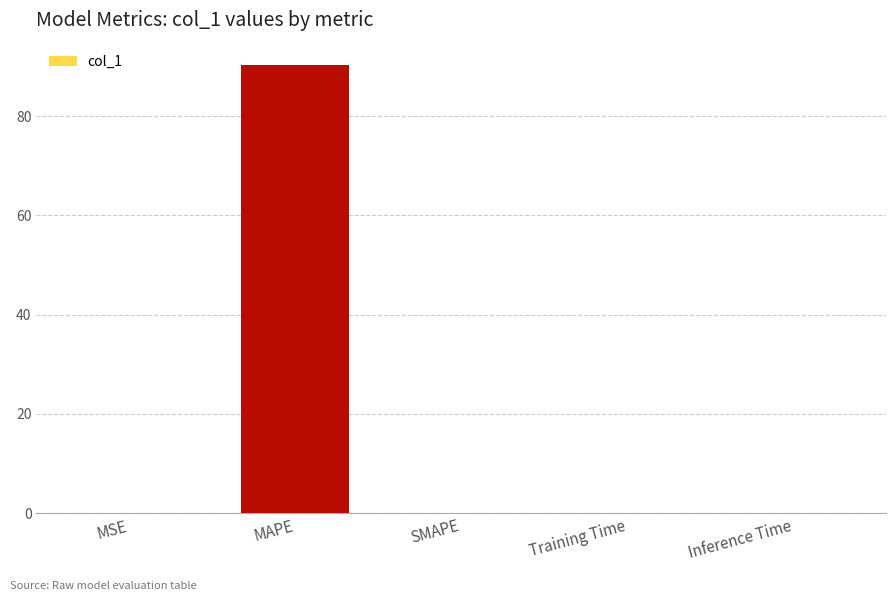

The chart shows a value of 0.0 at MSE. True or false?

True